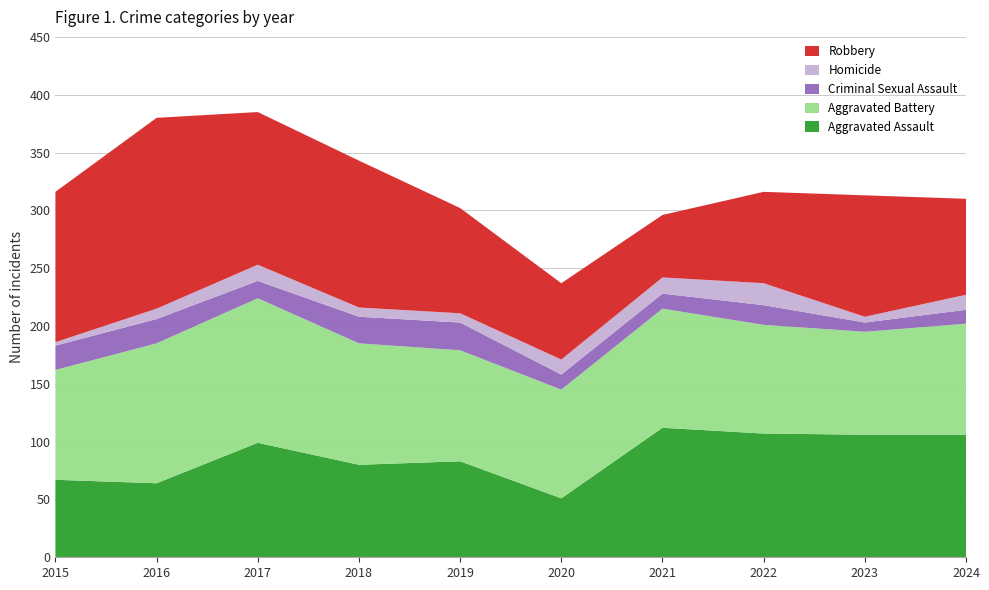

Reading left to right, what are all the values shown in this chart?

Aggravated Assault: 67	64	99	80	83	51	112	107	106	106
Aggravated Battery: 95	121	125	105	96	94	103	94	89	96
Criminal Sexual Assault: 21	21	15	23	24	13	13	17	8	12
Homicide: 3	9	14	8	8	13	14	19	5	13
Robbery: 130	165	132	127	91	66	54	79	105	83